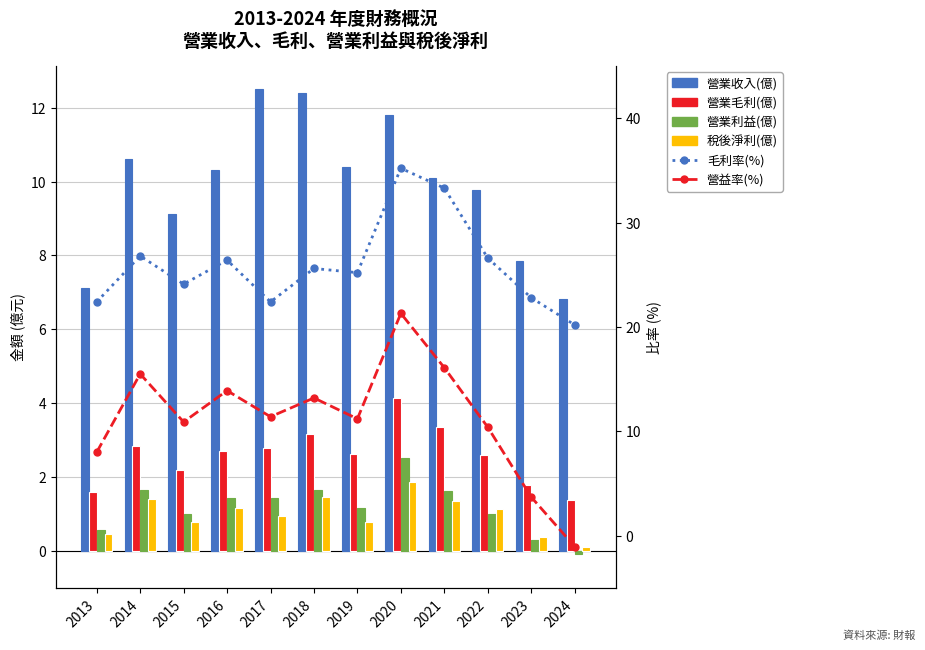

What is the sum of all 稅後淨利(億) values?

11.9